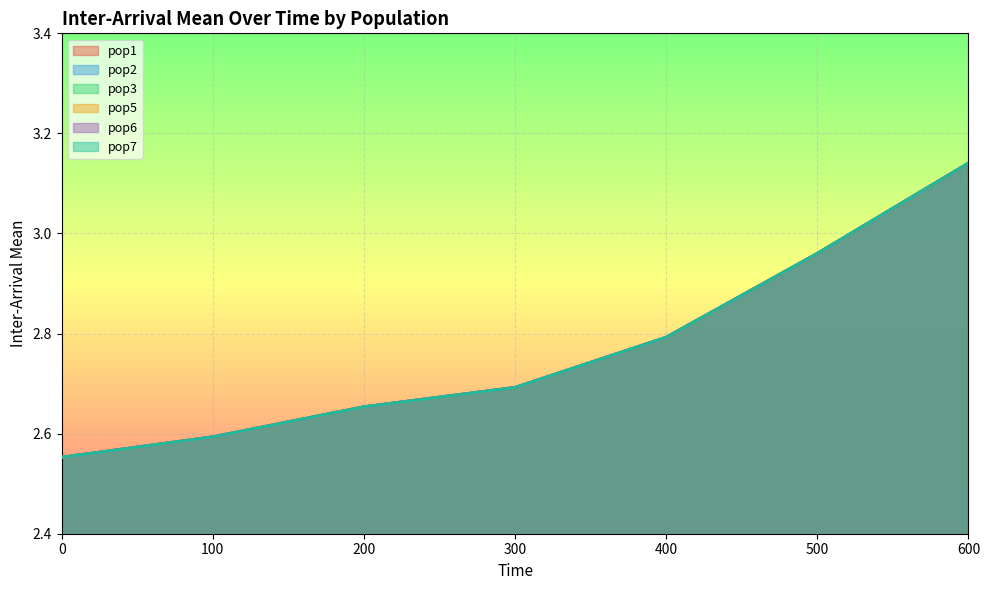

What are all the series names shown in the legend?

pop1, pop2, pop3, pop5, pop6, pop7